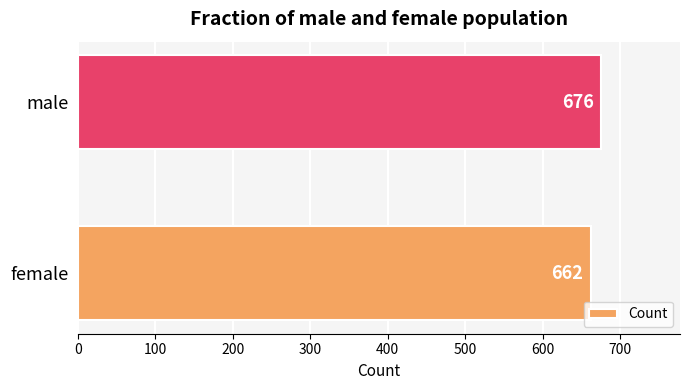

What is the sum of all values?

1338